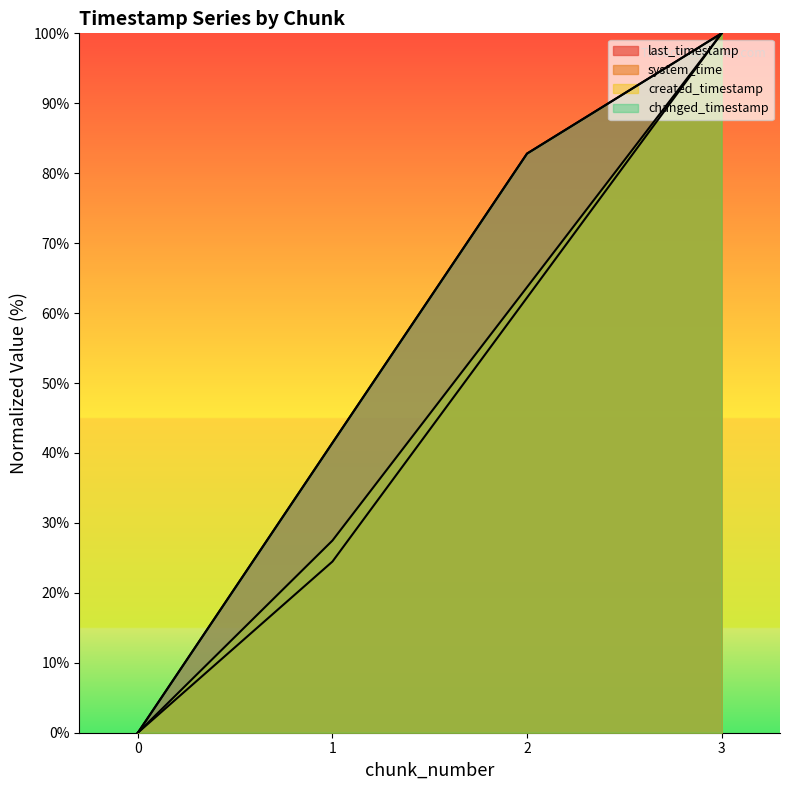

What is the difference between the highest and lowest values at 1?

17.0